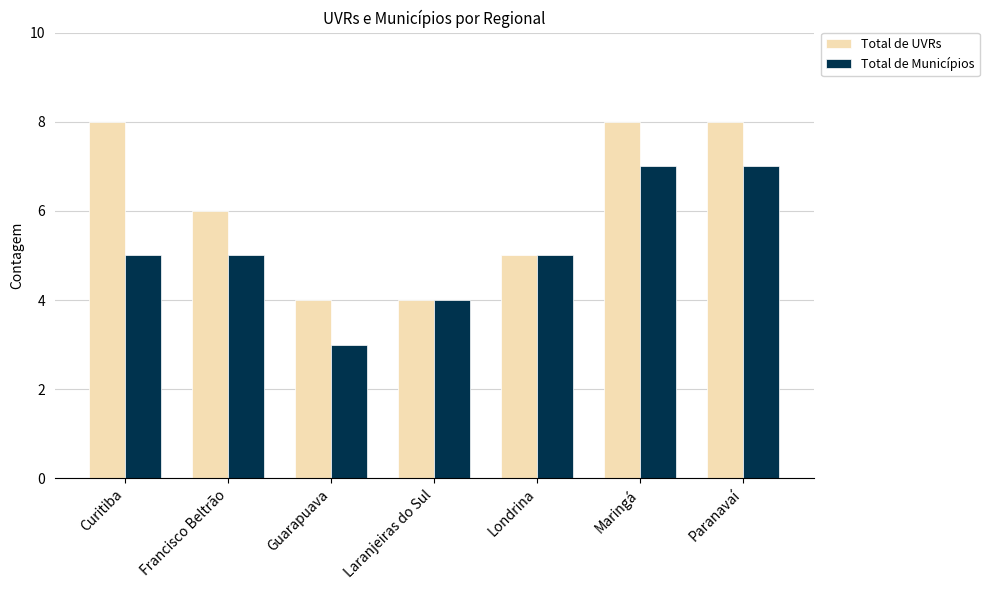

What is the difference between the maximum and minimum values in the Total de Municípios series?

4